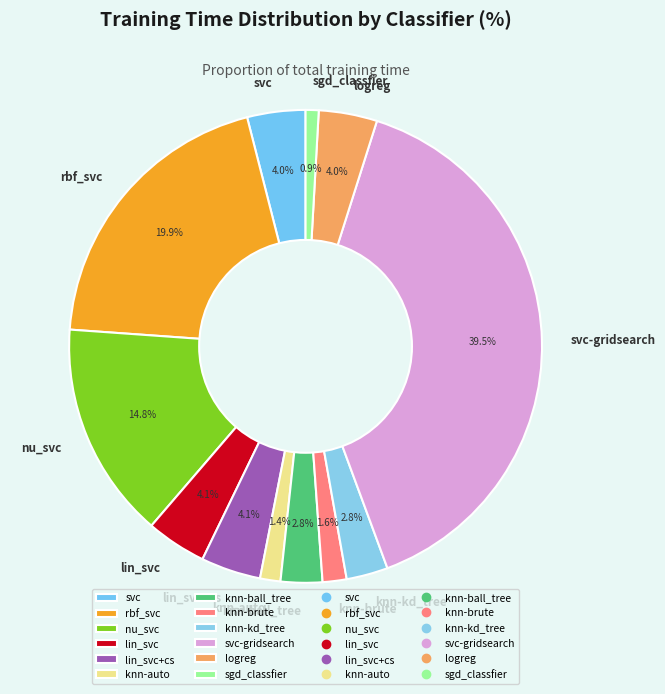

What is the largest slice in the pie chart?

svc-gridsearch